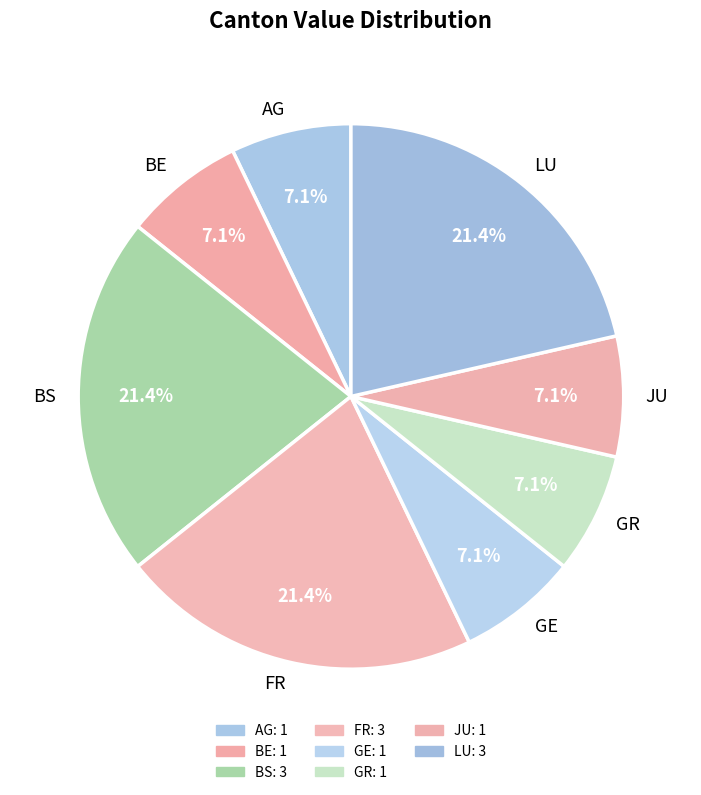

What percentage is NOT represented by JU?

92.9%